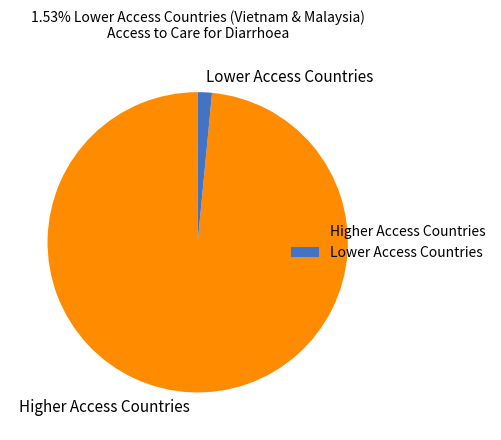

How many segments does this pie chart have?

2